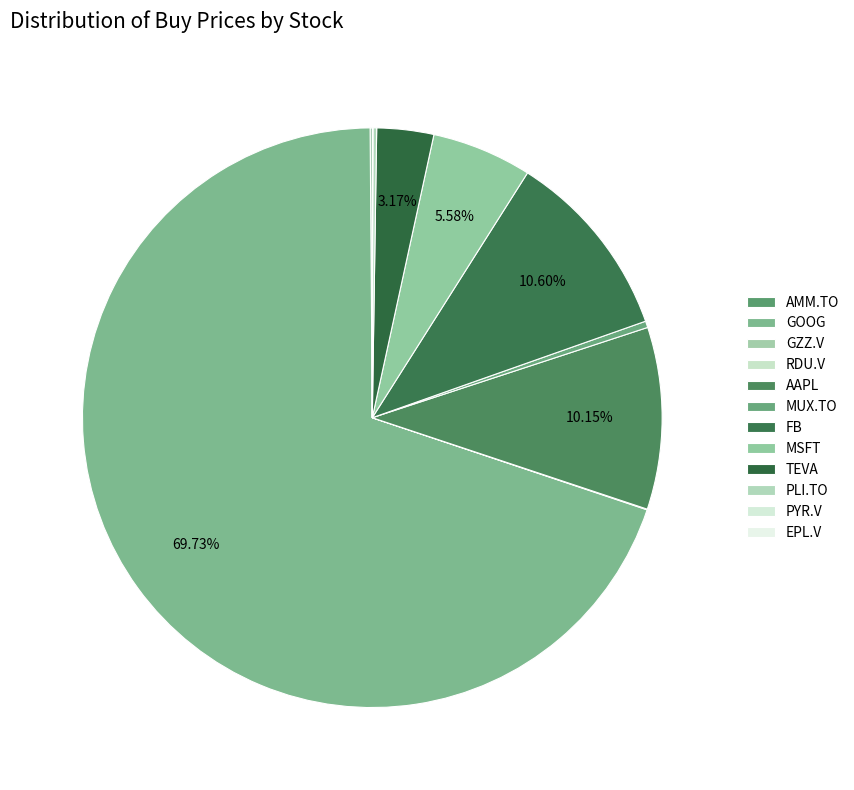

How many segments does this pie chart have?

12